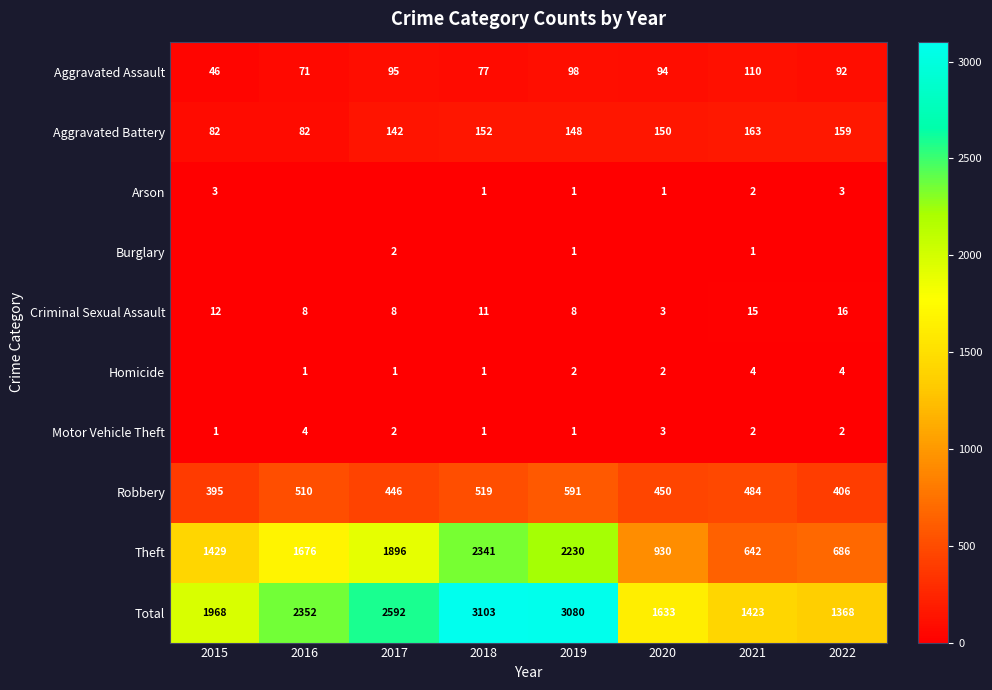

What is the total value across all series at 2015?

3936